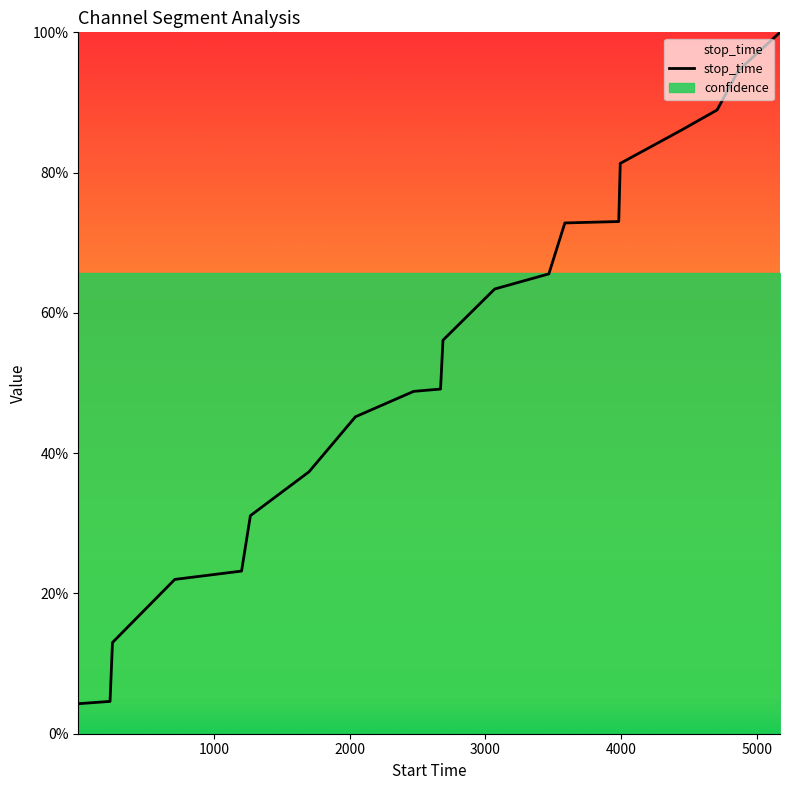

How many lines are shown in the chart?

1